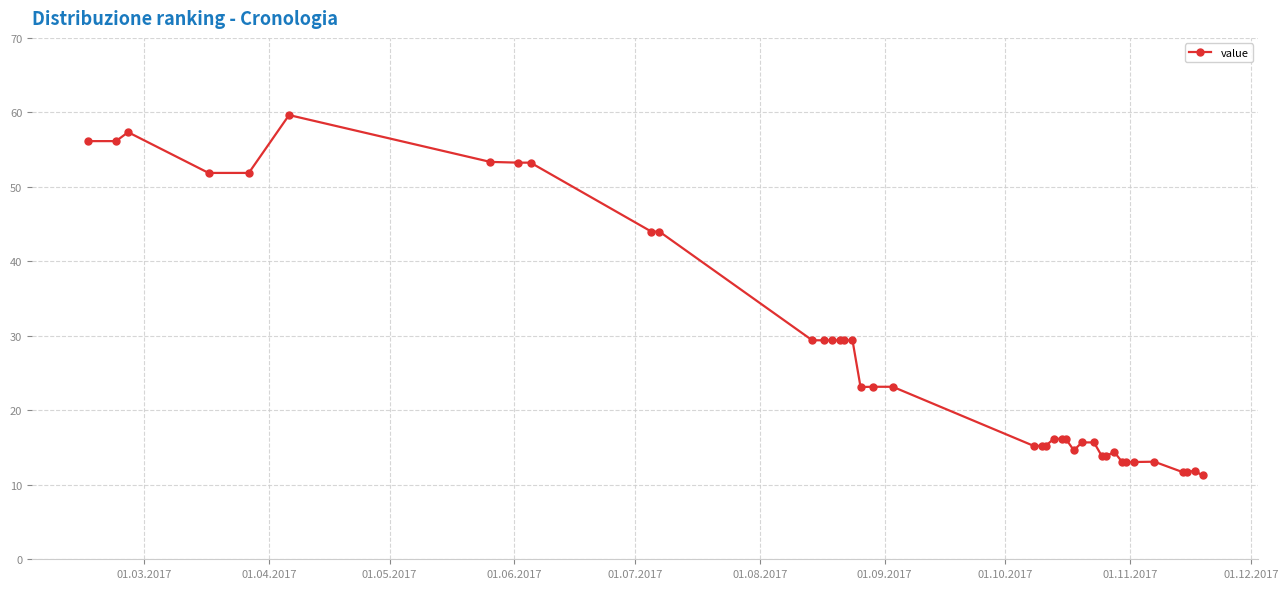

What is the value of the 19th point from the left?

23.2